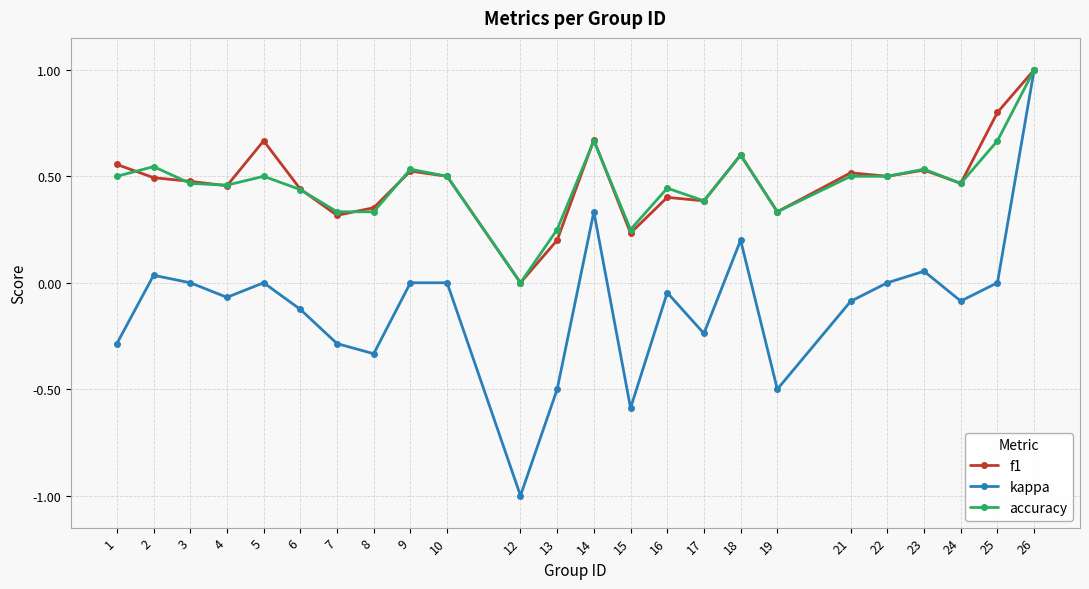

How many series are shown in this chart?

3